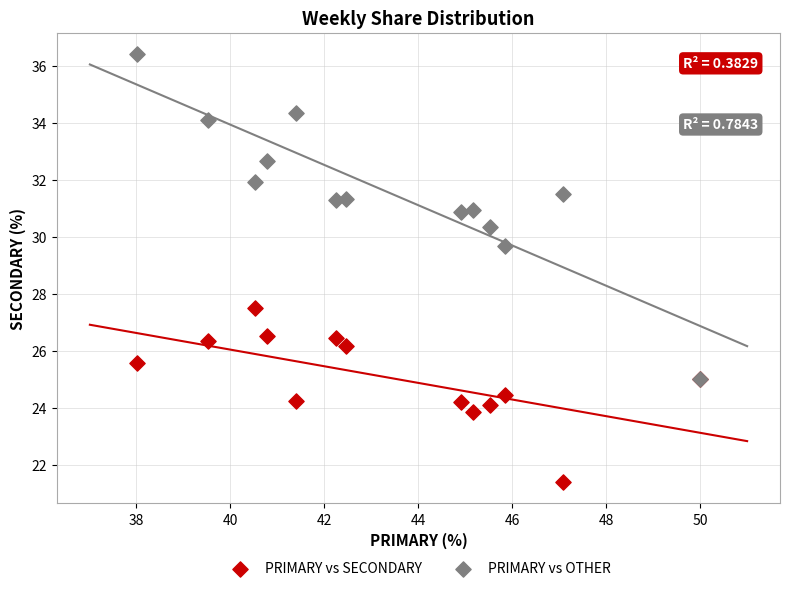

Across all series, what Y value is closest to 28?

27.5